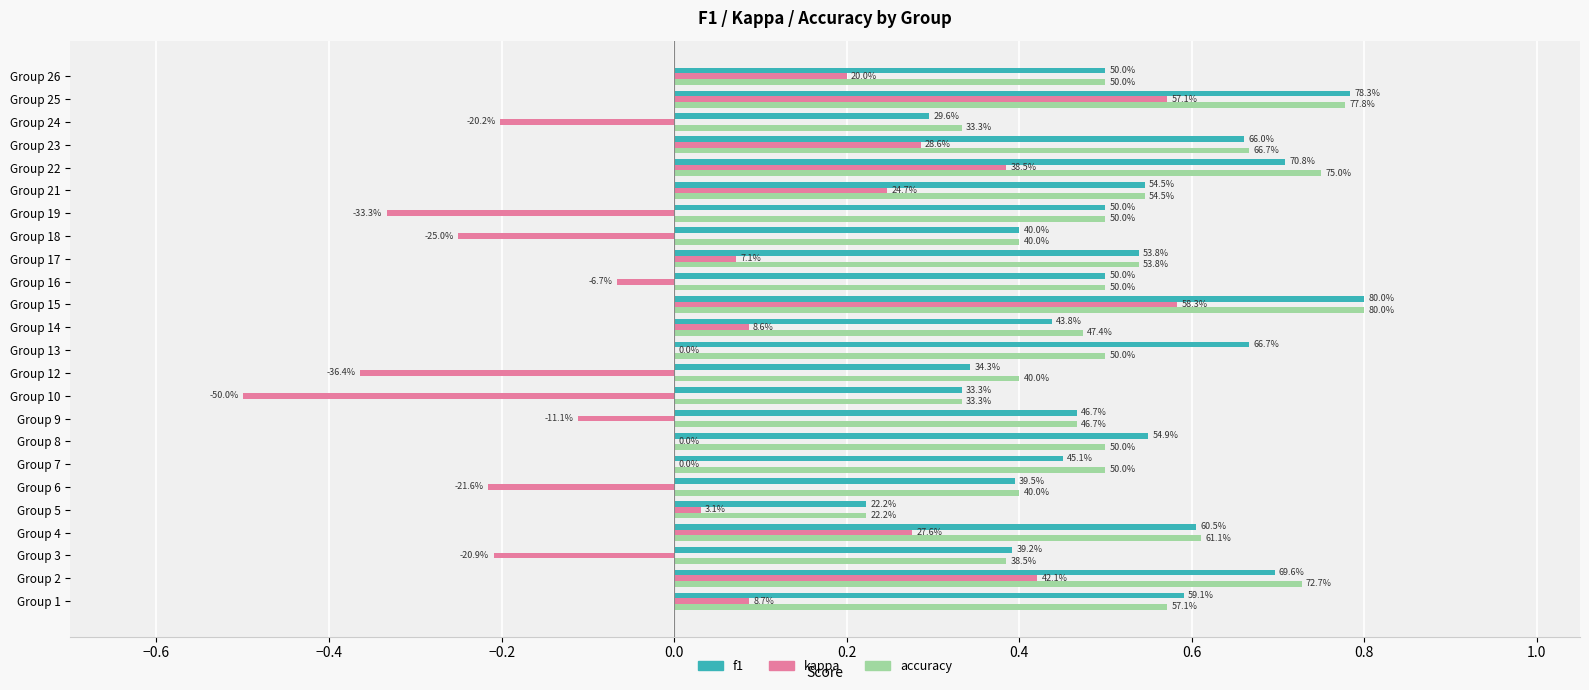

At how many categories does at least one series exceed 0?

24